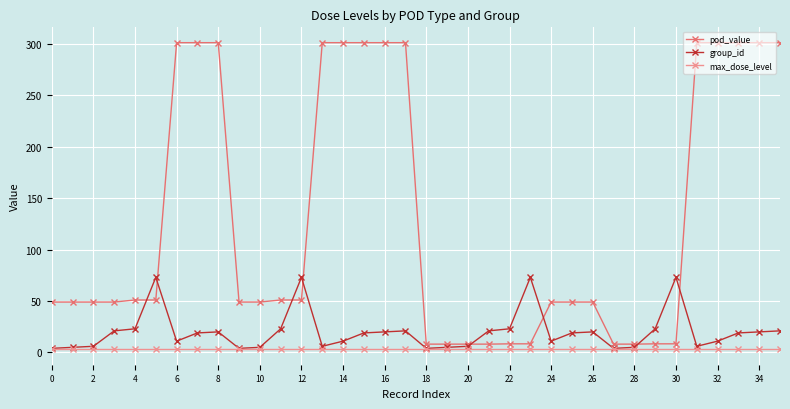

List the series in order of their peak value, lowest first.

max_dose_level, group_id, pod_value